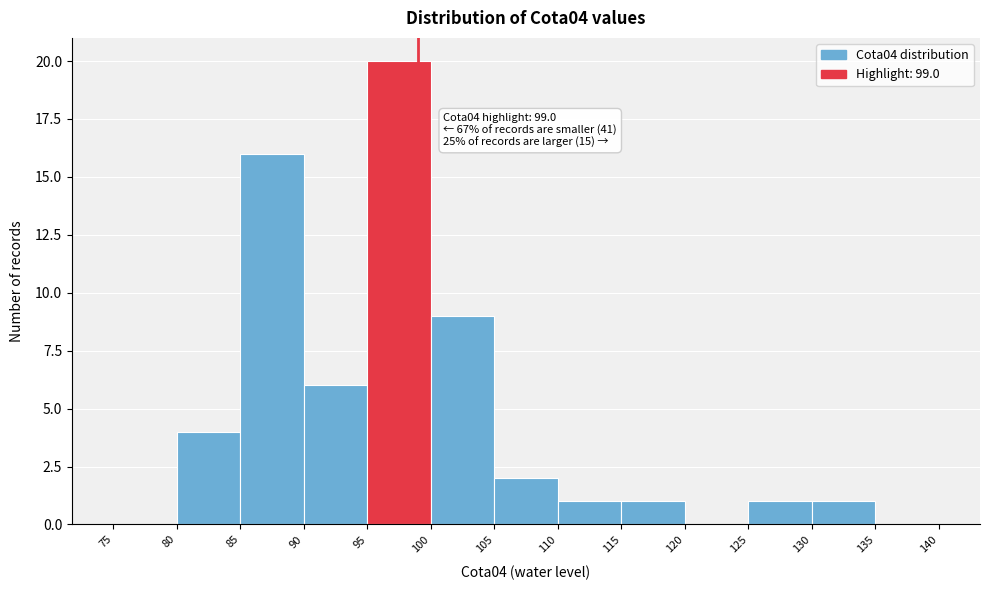

Over which range of the x-axis is the bar tallest?

95 to 100